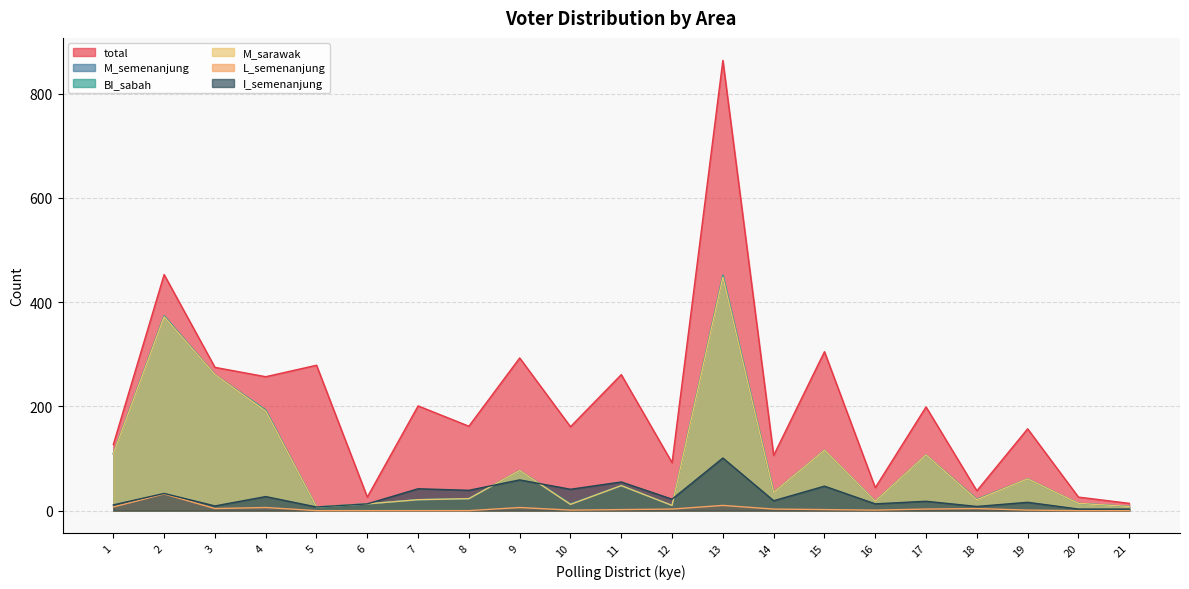

Which has a higher value, 19 or 7?

7